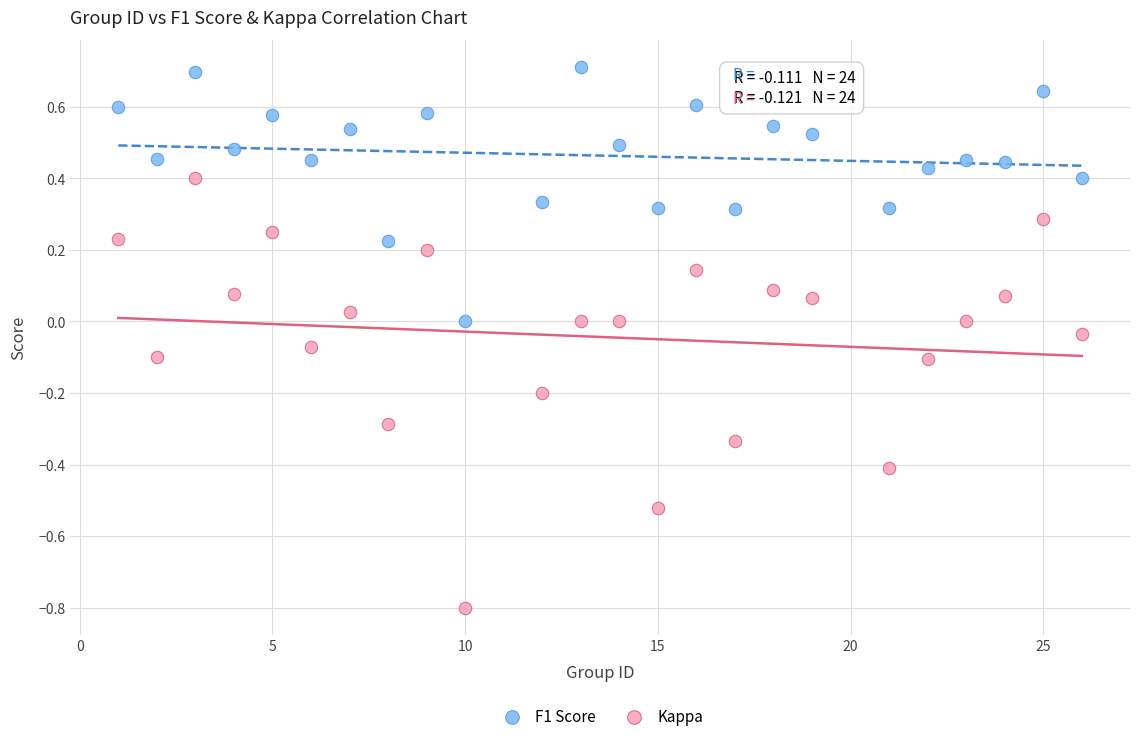

Which series has the widest spread of Y values?

Kappa